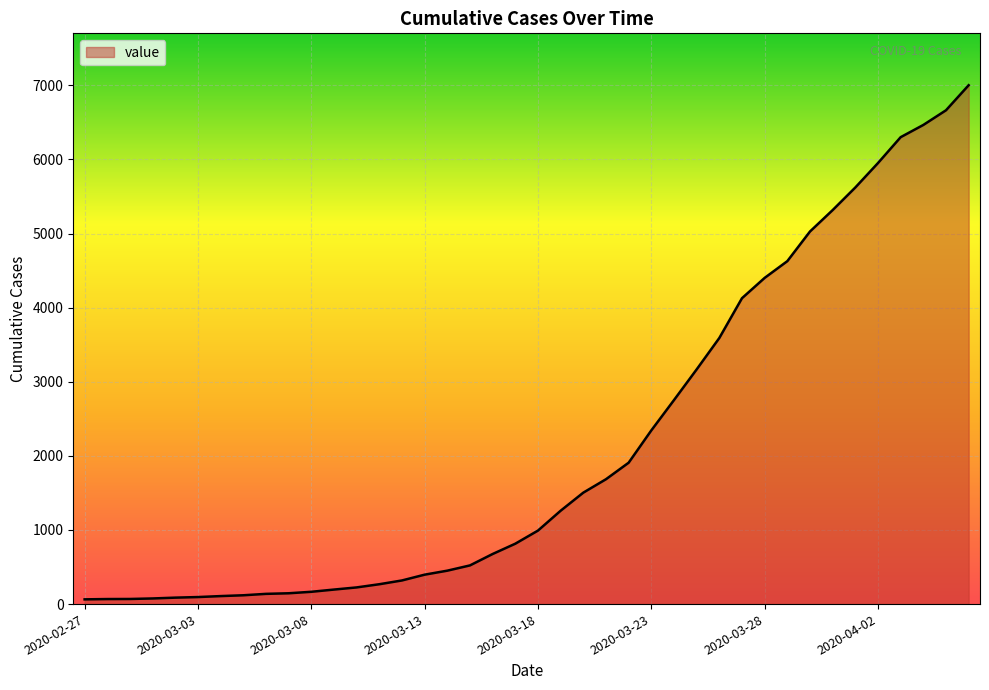

What is the greatest value displayed?

7002